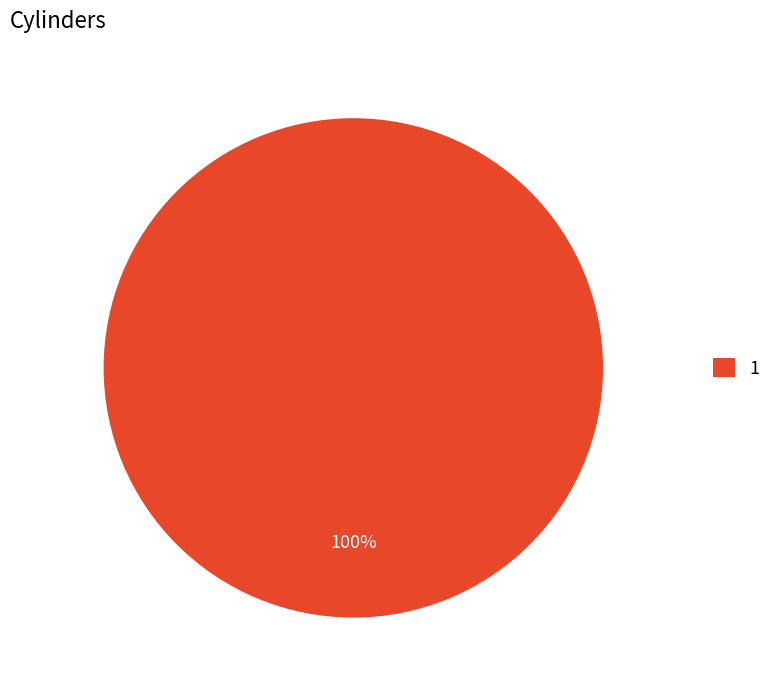

Rank the categories by value from lowest to highest.

1